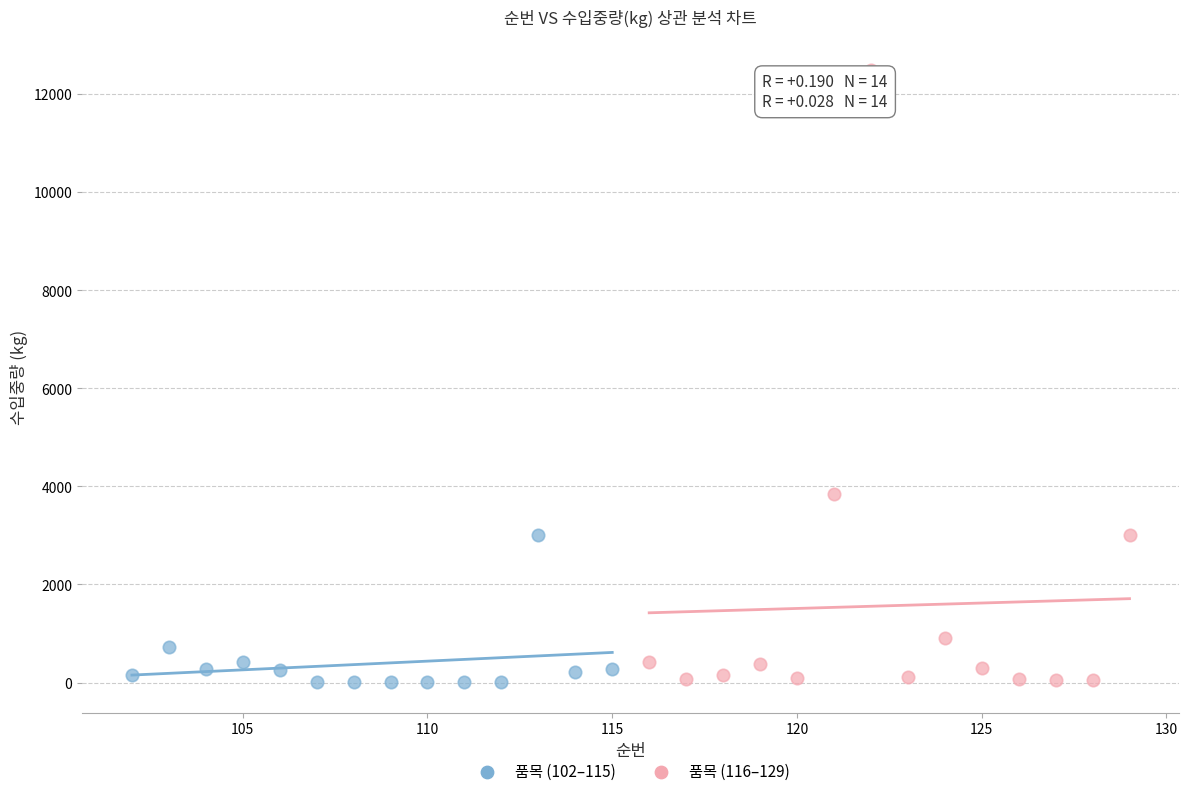

Which series contains the highest Y value?

품목 (116–129)